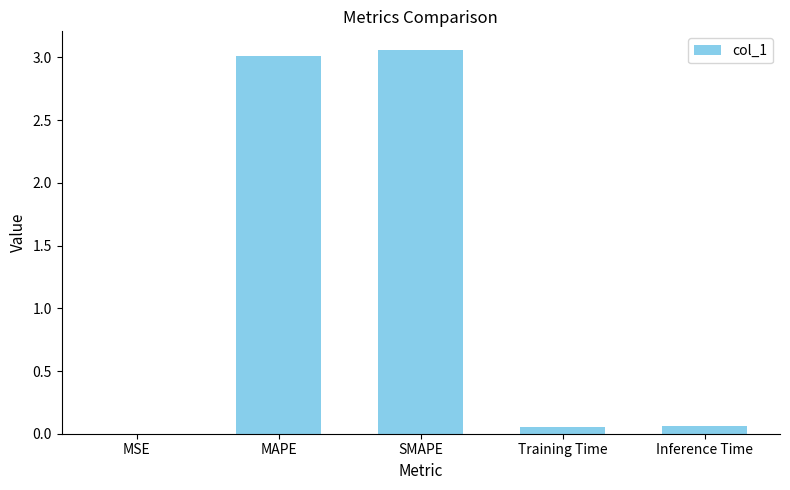

Read the value at MAPE.

3.0